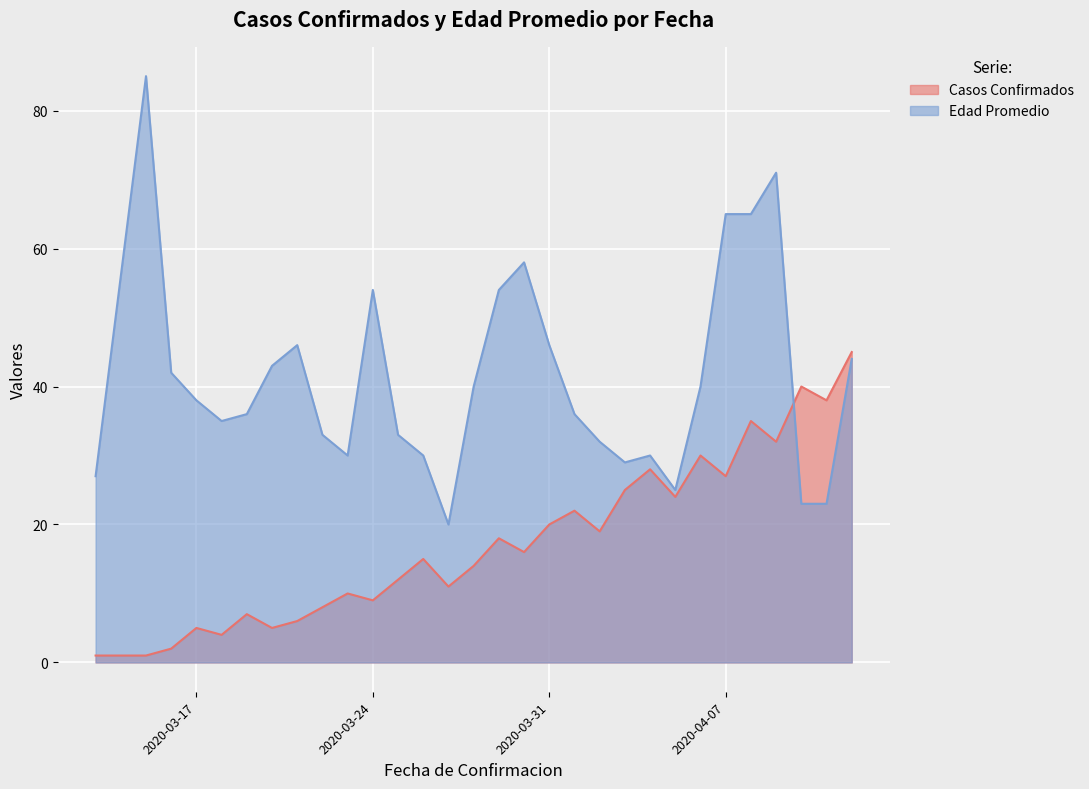

How many values in the Casos Confirmados series are below 16?

15